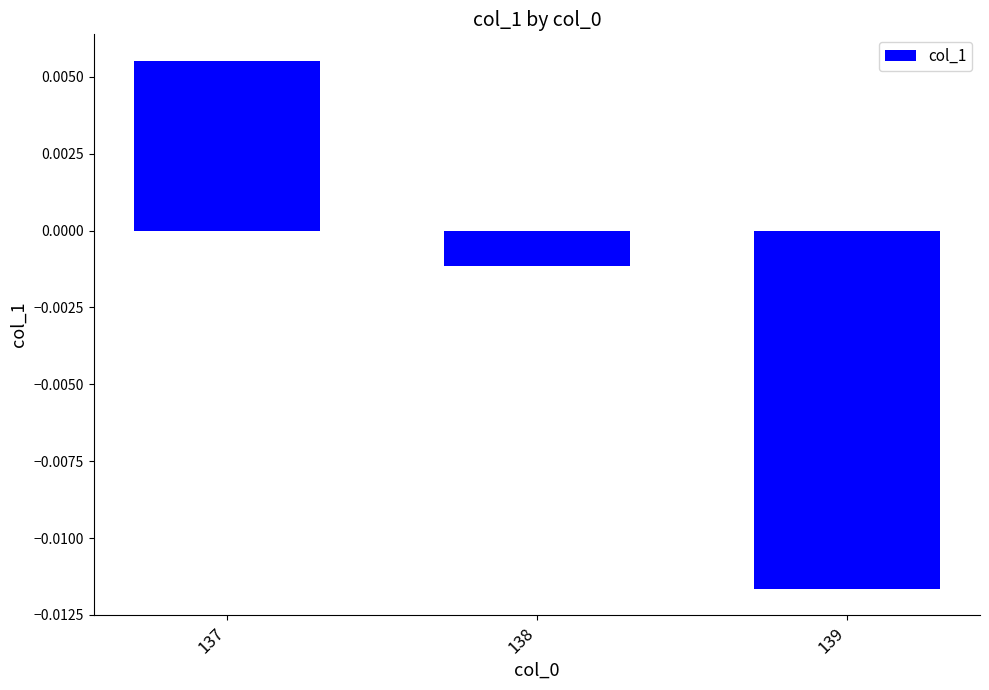

At which category does the chart reach its peak across all series?

137